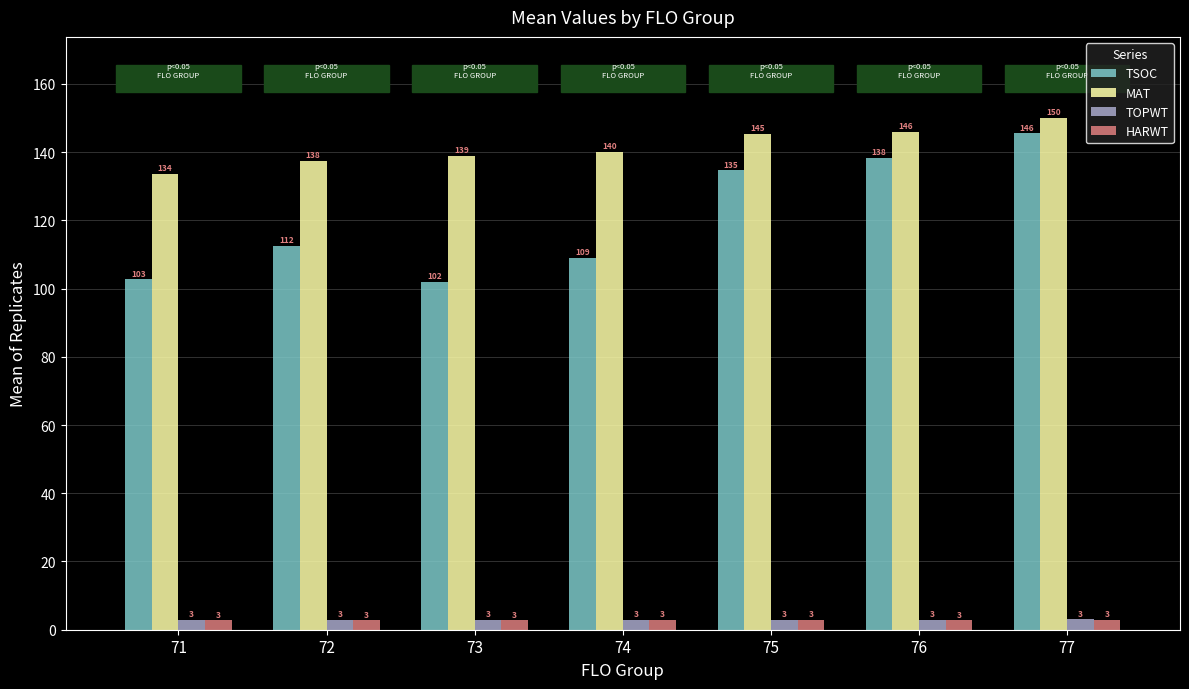

Which series changed the most between 71 and 72?

TSOC